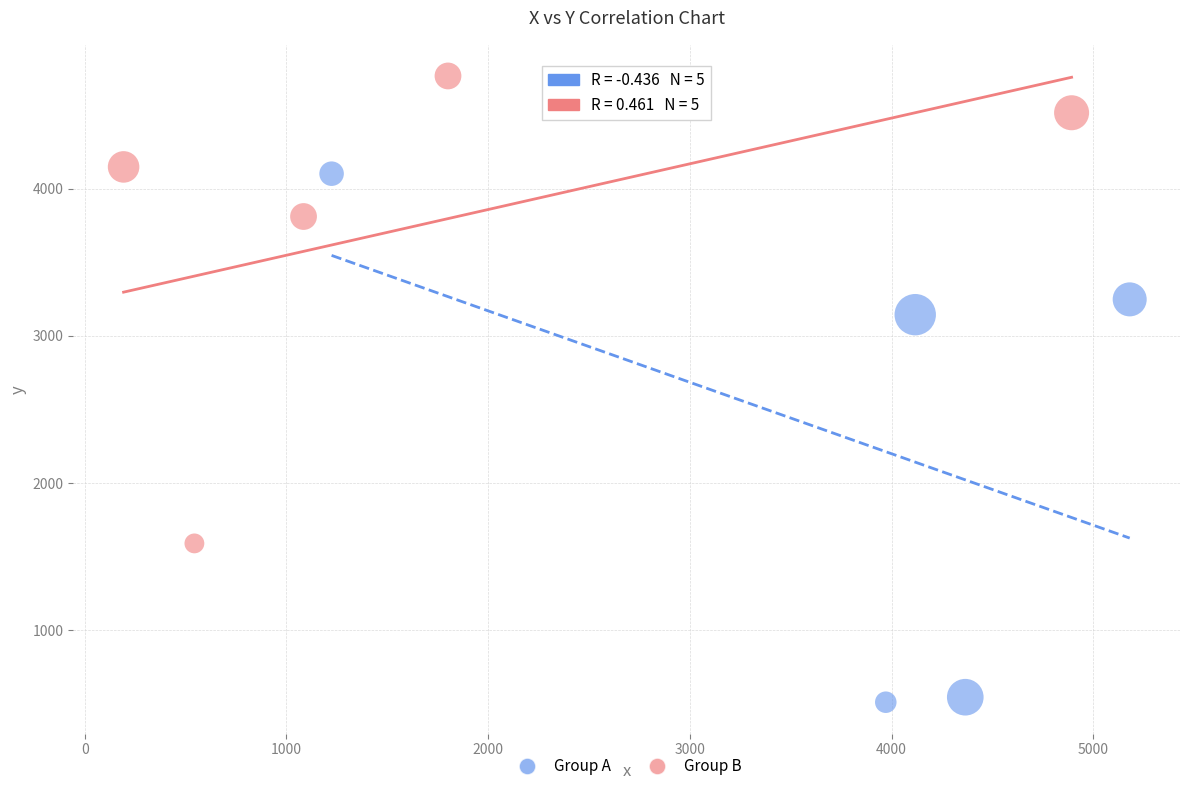

What are all the series names shown in the legend?

Group A, Group B